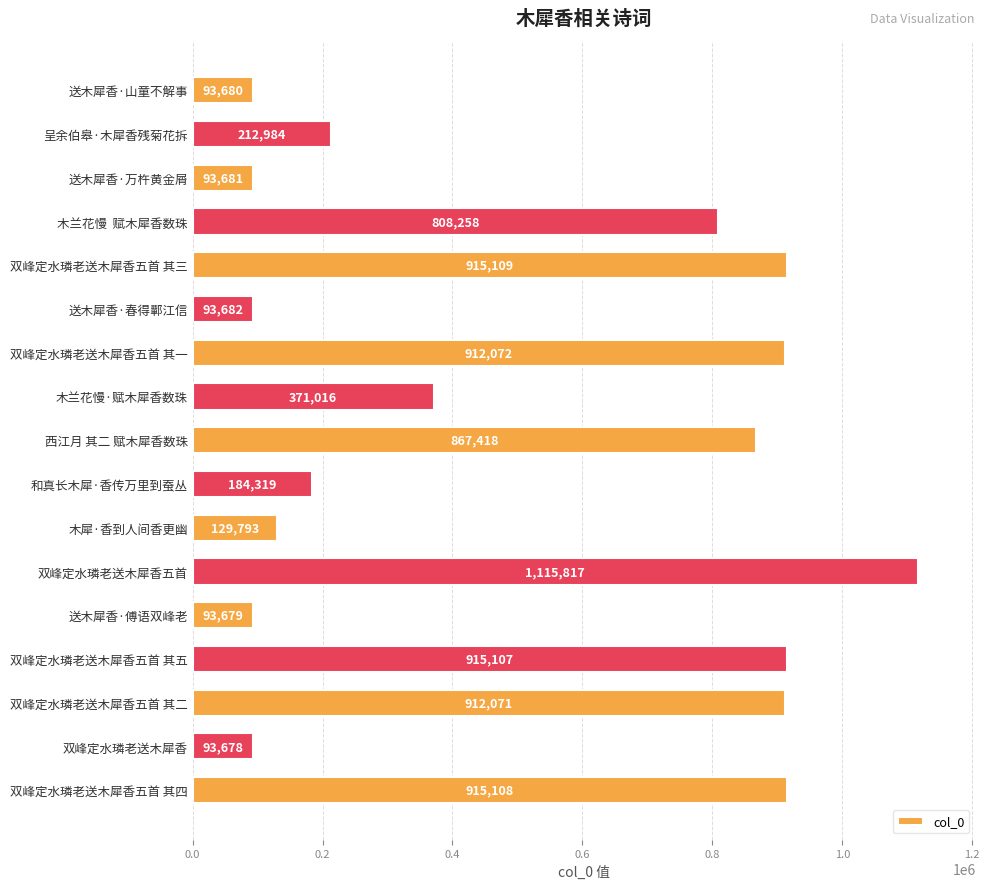

What is the label of the 4th bar from the bottom?

双峰定水璘老送木犀香五首 其五